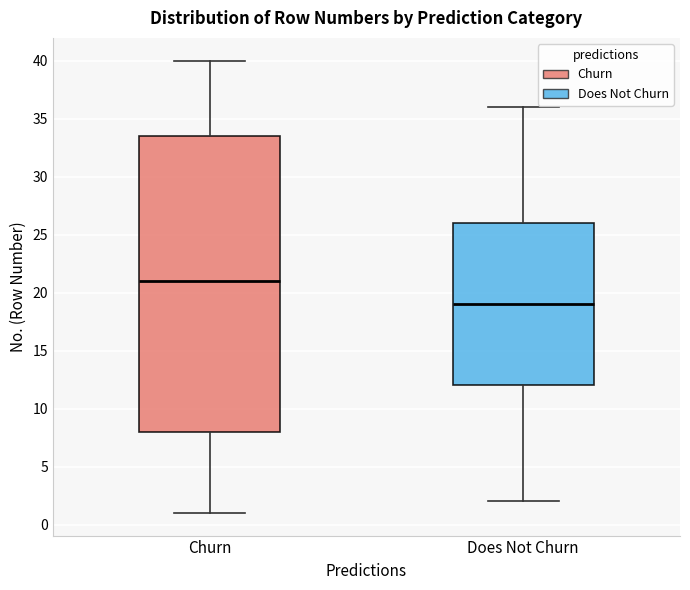

Reading left to right, read every box against the y-axis: the position of its median line, the range the box covers, and the ends of its whiskers. The values are not printed on the chart, so give them approximately, as read against the axis.

Churn: median 21.0, box 8.0 to 33.5, whiskers 1.0 to 40.0
Does Not Churn: median 19.0, box 12.0 to 26.0, whiskers 2.0 to 36.0